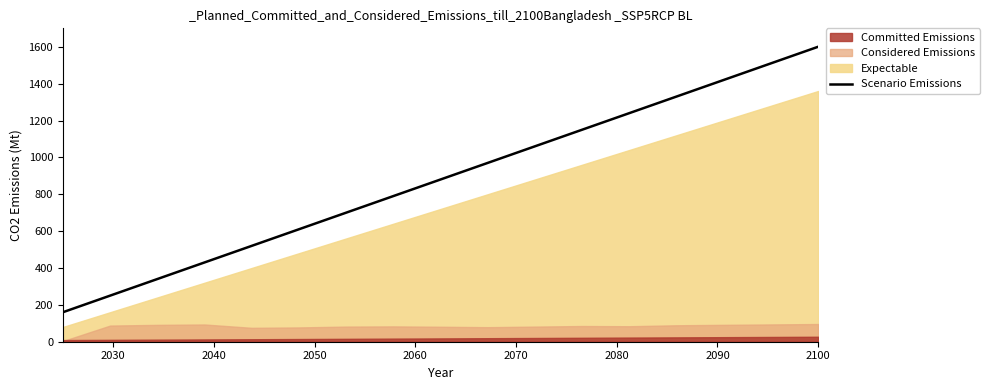

What is the highest value of the Scenario Emissions series?

1600.0